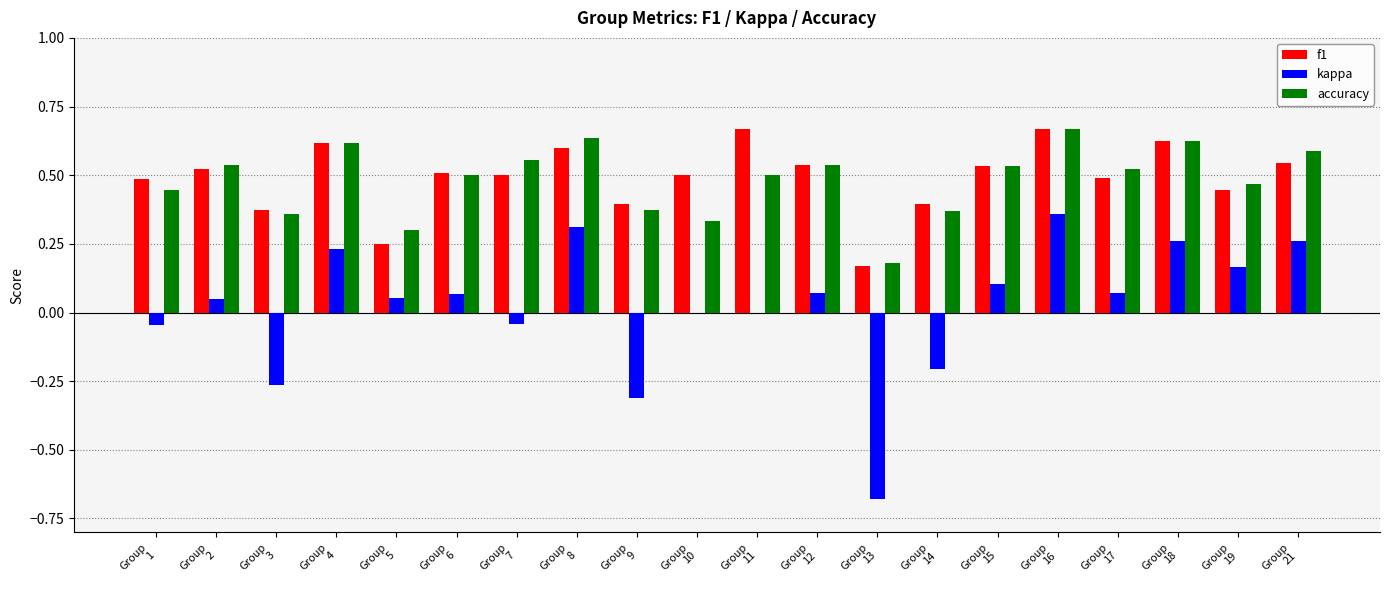

How many f1 values are between 0 and 1?

20